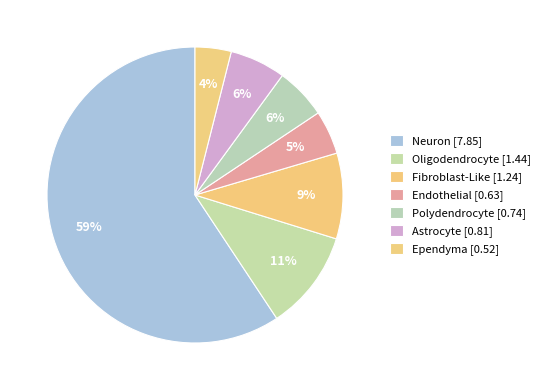

To the nearest percent, what is the combined percentage of Fibroblast-Like and Ependyma?

13%